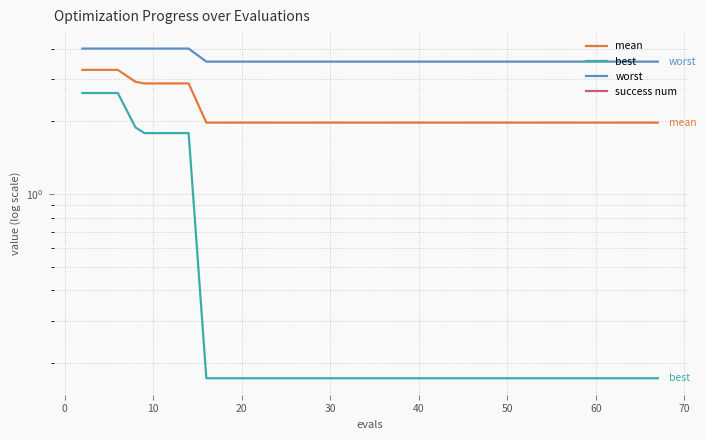

True or false: worst and best cross at least once.

False